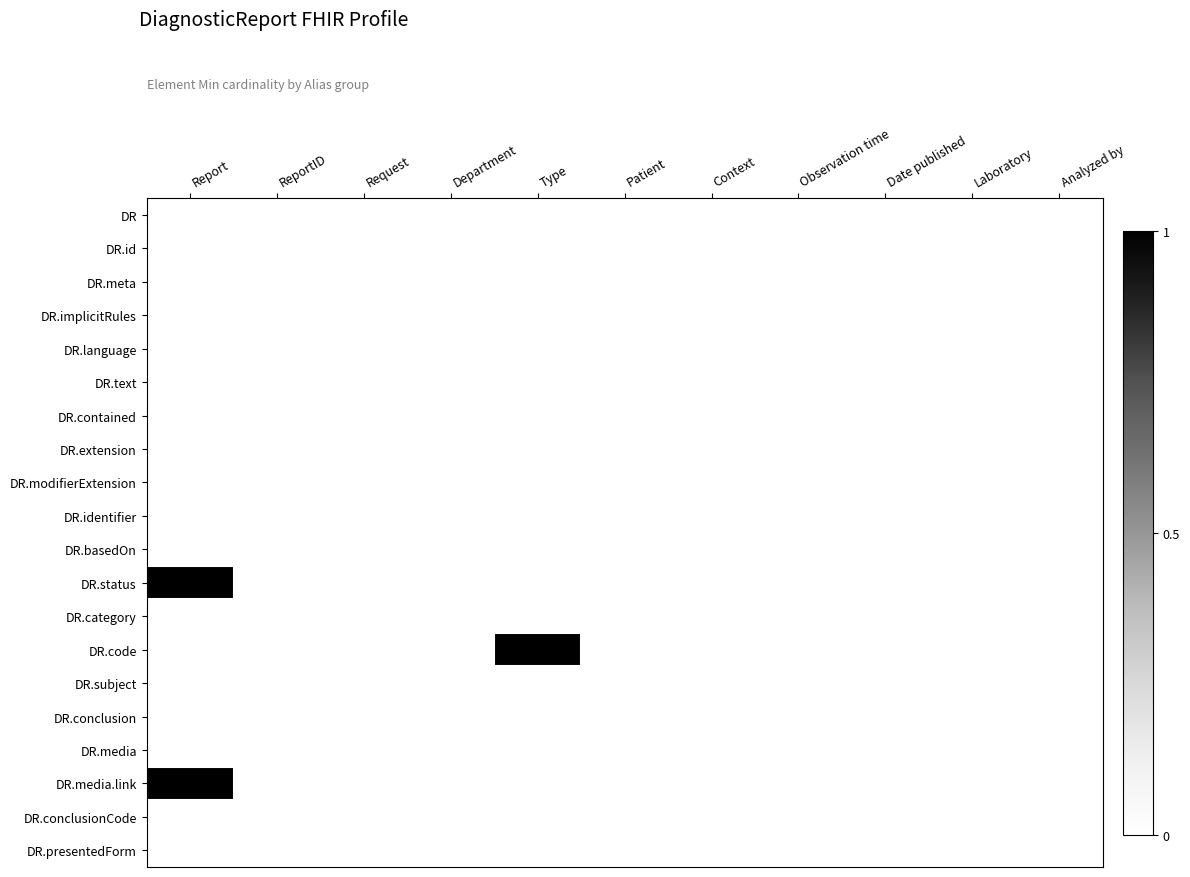

Reading left to right, list all the values displayed in this chart.

DR: Report=0	ReportID=0	Request=0	Department=0	Type=0	Patient=0	Context=0	Observation time=0	Date published=0	Laboratory=0	Analyzed by=0
DR.id: Report=0	ReportID=0	Request=0	Department=0	Type=0	Patient=0	Context=0	Observation time=0	Date published=0	Laboratory=0	Analyzed by=0
DR.meta: Report=0	ReportID=0	Request=0	Department=0	Type=0	Patient=0	Context=0	Observation time=0	Date published=0	Laboratory=0	Analyzed by=0
DR.implicitRules: Report=0	ReportID=0	Request=0	Department=0	Type=0	Patient=0	Context=0	Observation time=0	Date published=0	Laboratory=0	Analyzed by=0
DR.language: Report=0	ReportID=0	Request=0	Department=0	Type=0	Patient=0	Context=0	Observation time=0	Date published=0	Laboratory=0	Analyzed by=0
DR.text: Report=0	ReportID=0	Request=0	Department=0	Type=0	Patient=0	Context=0	Observation time=0	Date published=0	Laboratory=0	Analyzed by=0
DR.contained: Report=0	ReportID=0	Request=0	Department=0	Type=0	Patient=0	Context=0	Observation time=0	Date published=0	Laboratory=0	Analyzed by=0
DR.extension: Report=0	ReportID=0	Request=0	Department=0	Type=0	Patient=0	Context=0	Observation time=0	Date published=0	Laboratory=0	Analyzed by=0
DR.modifierExtension: Report=0	ReportID=0	Request=0	Department=0	Type=0	Patient=0	Context=0	Observation time=0	Date published=0	Laboratory=0	Analyzed by=0
DR.identifier: Report=0	ReportID=0	Request=0	Department=0	Type=0	Patient=0	Context=0	Observation time=0	Date published=0	Laboratory=0	Analyzed by=0
DR.basedOn: Report=0	ReportID=0	Request=0	Department=0	Type=0	Patient=0	Context=0	Observation time=0	Date published=0	Laboratory=0	Analyzed by=0
DR.status: Report=1	ReportID=0	Request=0	Department=0	Type=0	Patient=0	Context=0	Observation time=0	Date published=0	Laboratory=0	Analyzed by=0
DR.category: Report=0	ReportID=0	Request=0	Department=0	Type=0	Patient=0	Context=0	Observation time=0	Date published=0	Laboratory=0	Analyzed by=0
DR.code: Report=0	ReportID=0	Request=0	Department=0	Type=1	Patient=0	Context=0	Observation time=0	Date published=0	Laboratory=0	Analyzed by=0
DR.subject: Report=0	ReportID=0	Request=0	Department=0	Type=0	Patient=0	Context=0	Observation time=0	Date published=0	Laboratory=0	Analyzed by=0
DR.conclusion: Report=0	ReportID=0	Request=0	Department=0	Type=0	Patient=0	Context=0	Observation time=0	Date published=0	Laboratory=0	Analyzed by=0
DR.media: Report=0	ReportID=0	Request=0	Department=0	Type=0	Patient=0	Context=0	Observation time=0	Date published=0	Laboratory=0	Analyzed by=0
DR.media.link: Report=1	ReportID=0	Request=0	Department=0	Type=0	Patient=0	Context=0	Observation time=0	Date published=0	Laboratory=0	Analyzed by=0
DR.conclusionCode: Report=0	ReportID=0	Request=0	Department=0	Type=0	Patient=0	Context=0	Observation time=0	Date published=0	Laboratory=0	Analyzed by=0
DR.presentedForm: Report=0	ReportID=0	Request=0	Department=0	Type=0	Patient=0	Context=0	Observation time=0	Date published=0	Laboratory=0	Analyzed by=0